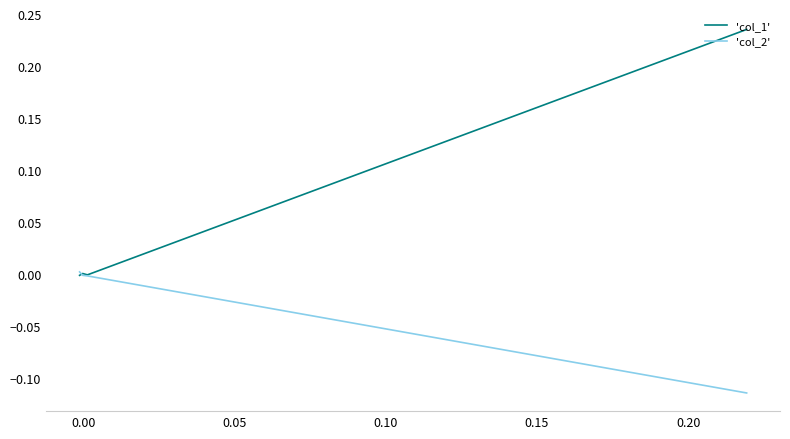

True or false: 'col_1' has more than 0 interior local peaks.

True